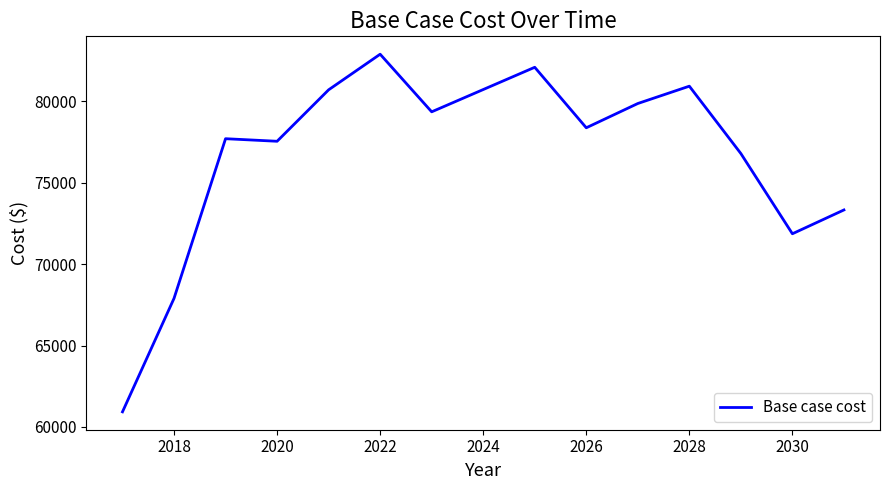

What is the difference between the maximum and minimum values?

21959.8